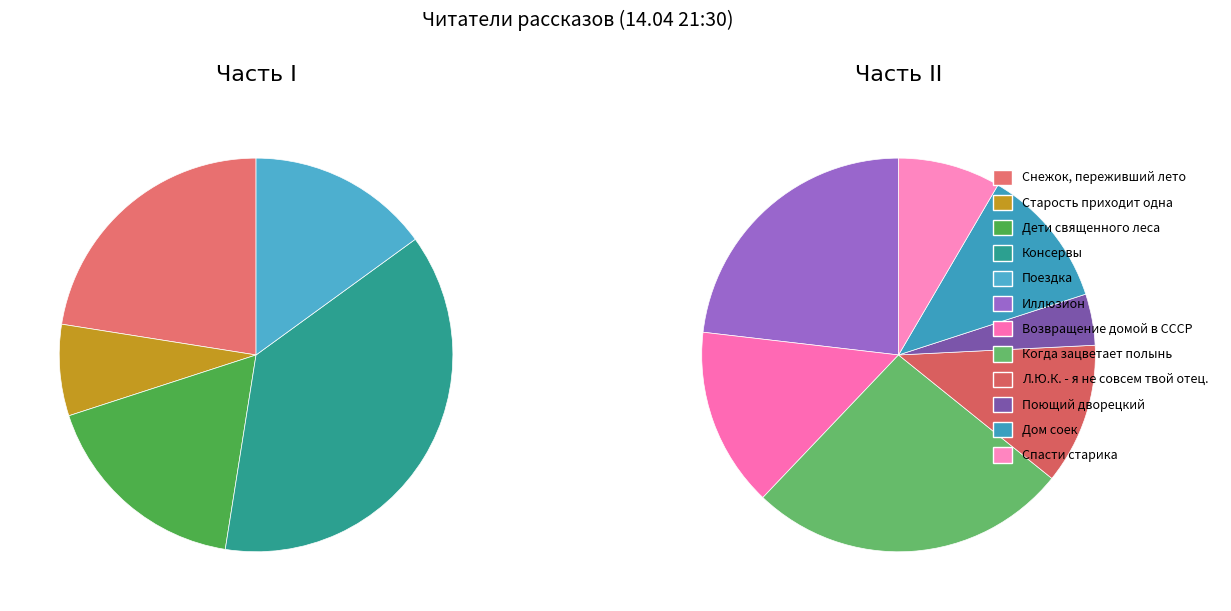

Is Поездка the majority of the pie?

No